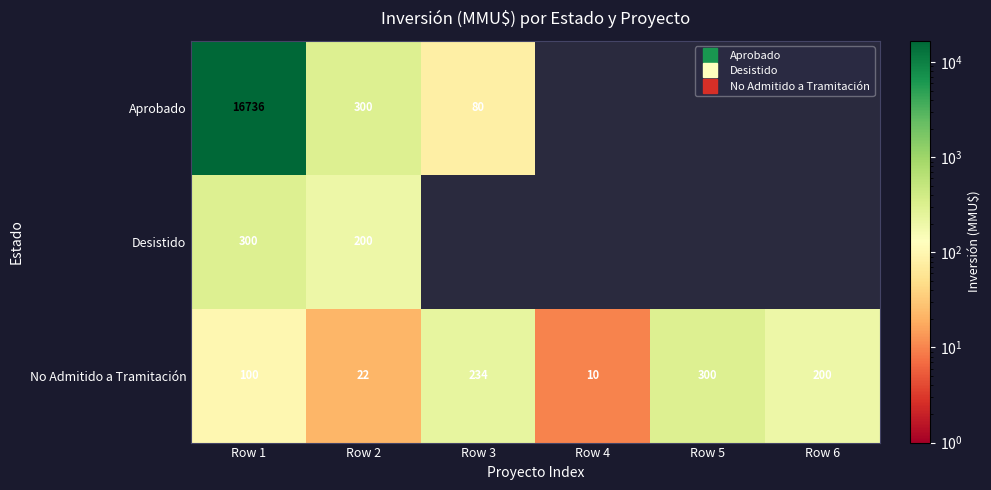

What is the difference between the highest and lowest values at Row 1?

16636